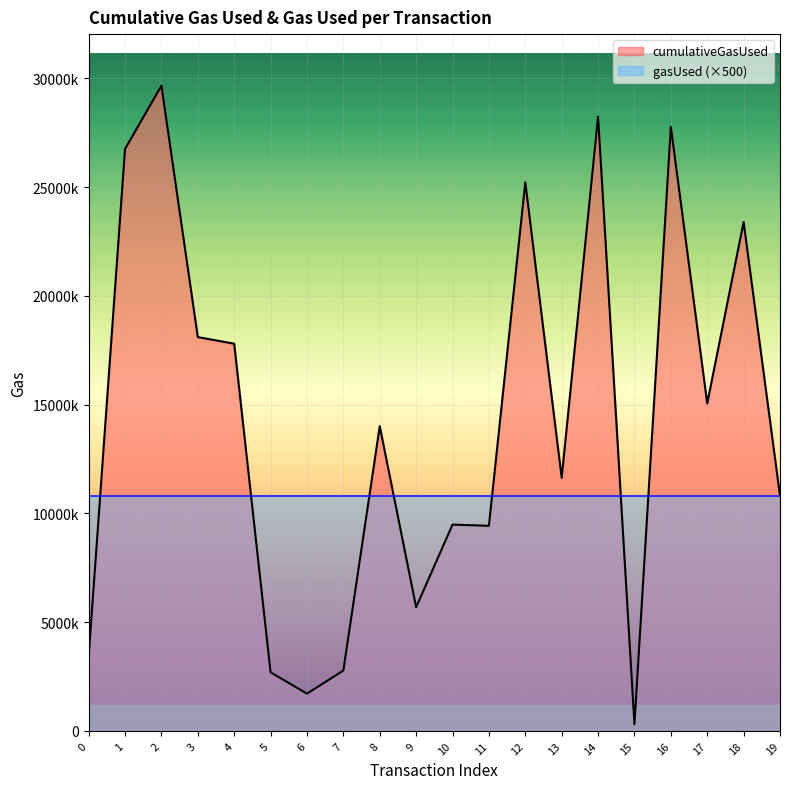

What is the change in value from 0 to 12?

+21804399